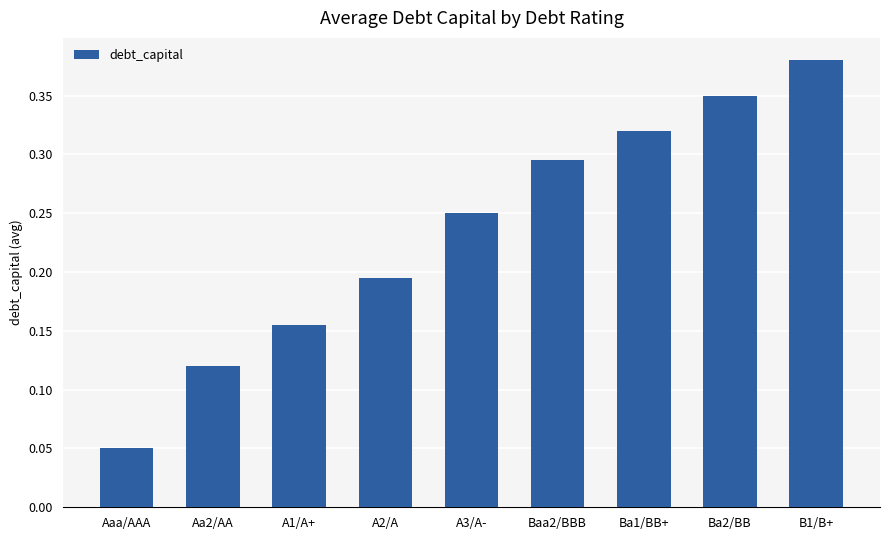

Which label corresponds to the smallest value in the chart?

Aaa/AAA